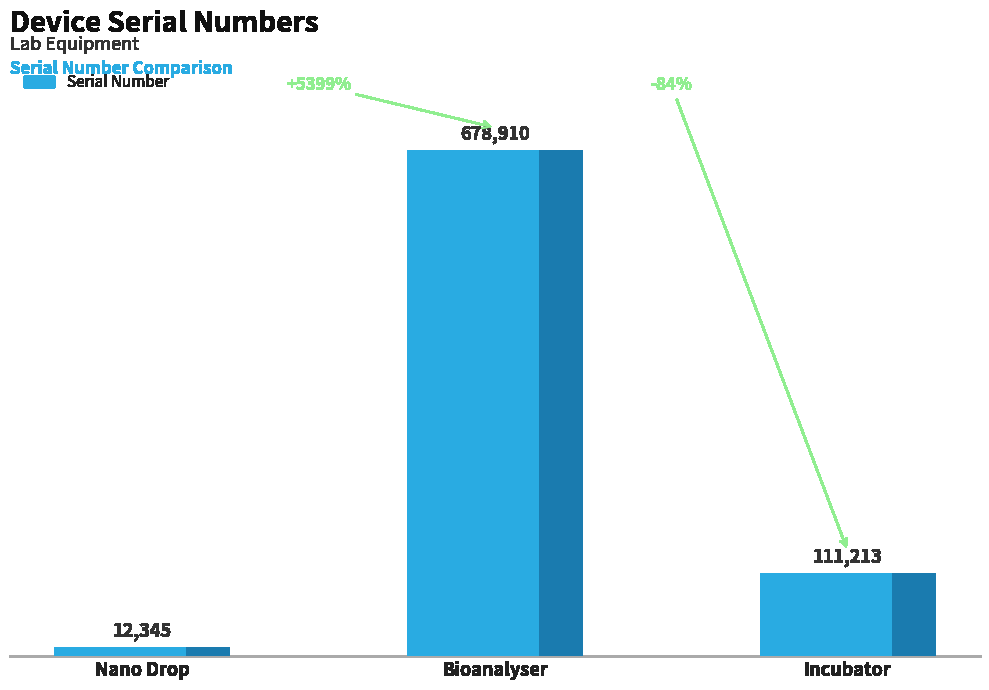

How many bars are there in total?

3